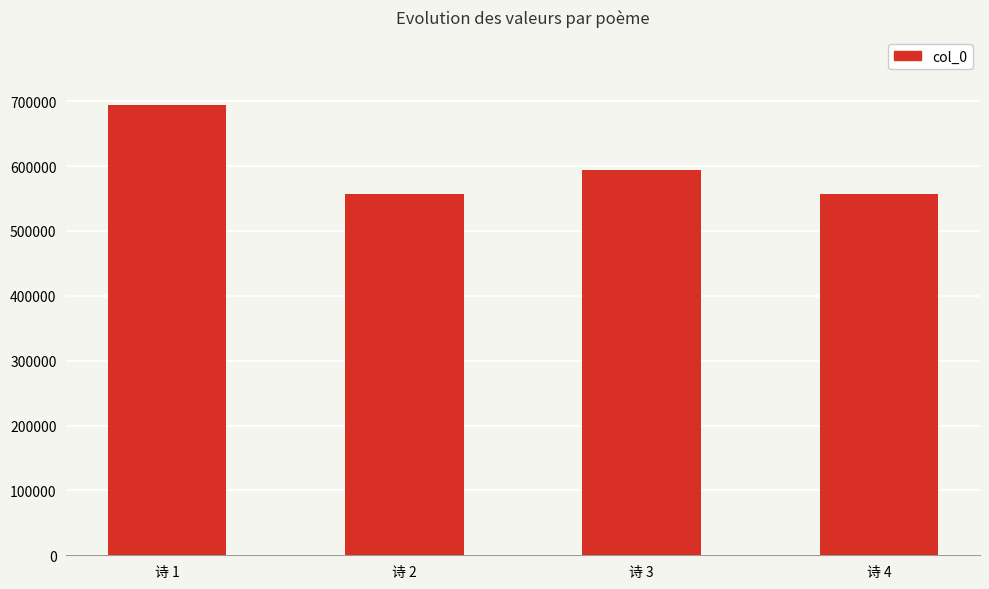

What is the value of the 1st bar from the left?

694791